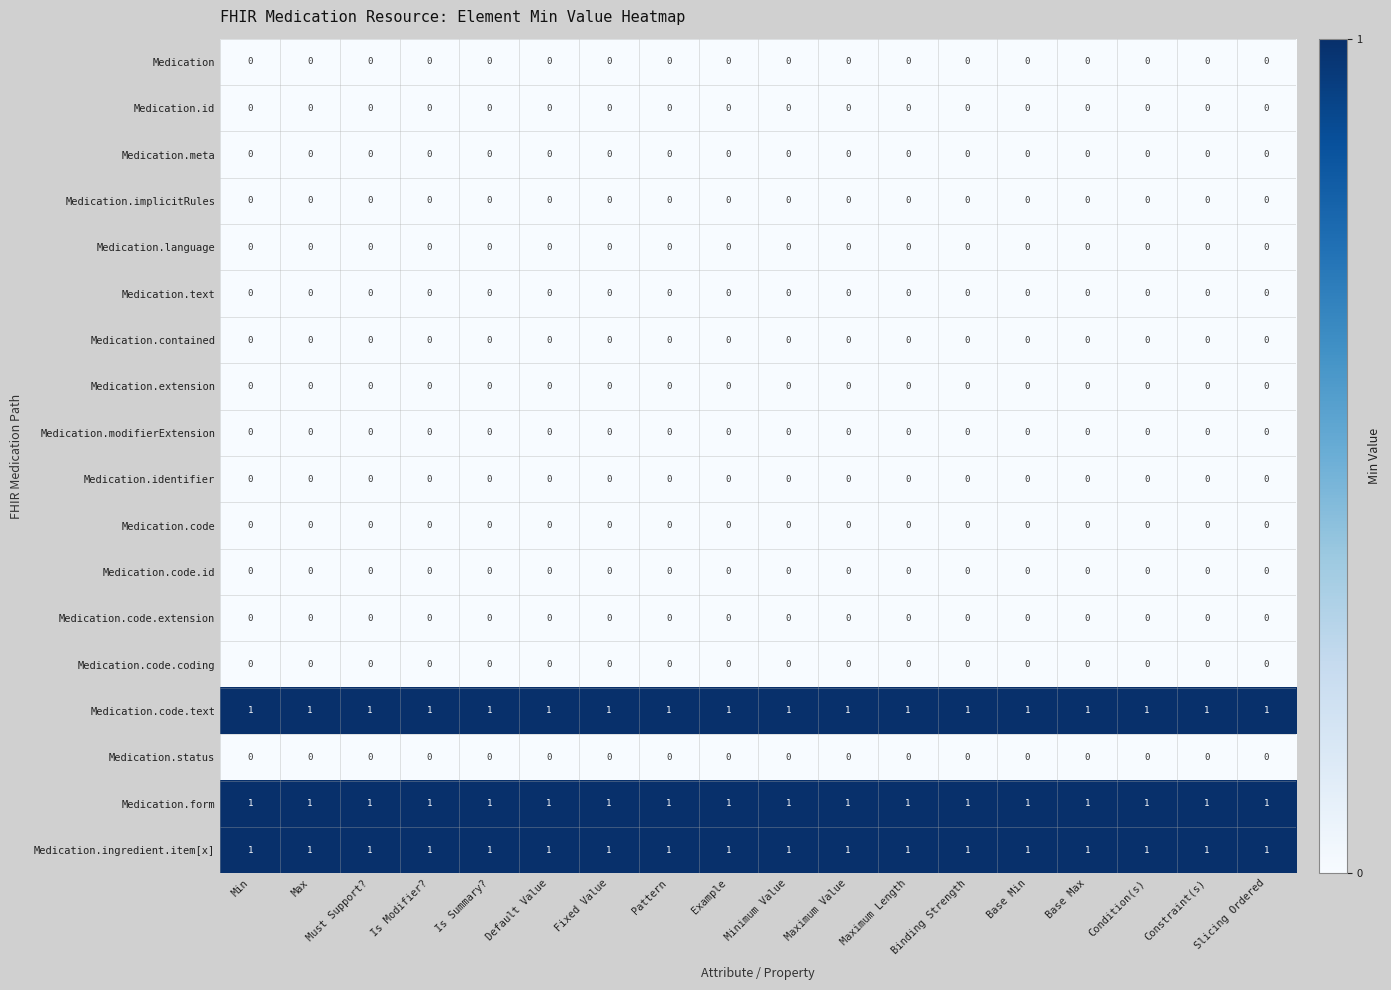

Which category has the lowest value across all series?

Min